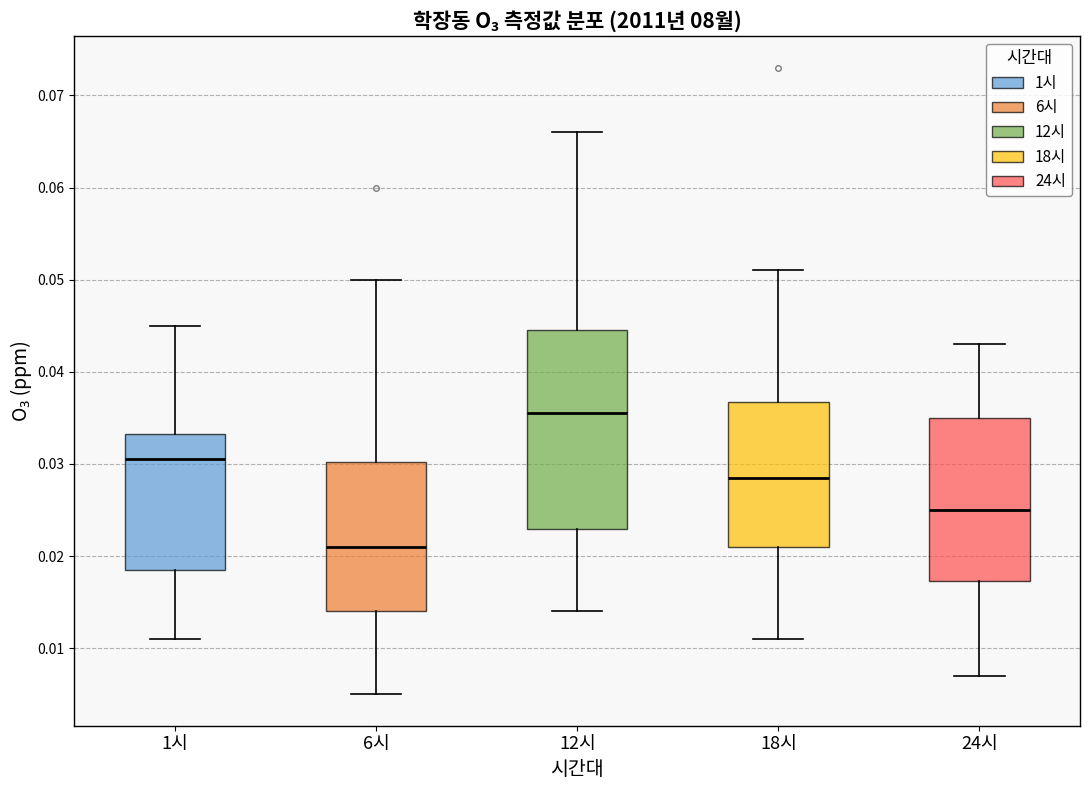

Where is the upper edge of the box for 18시 on the y-axis? The values are not printed on the chart, so give them approximately, as read against the axis.

0.037